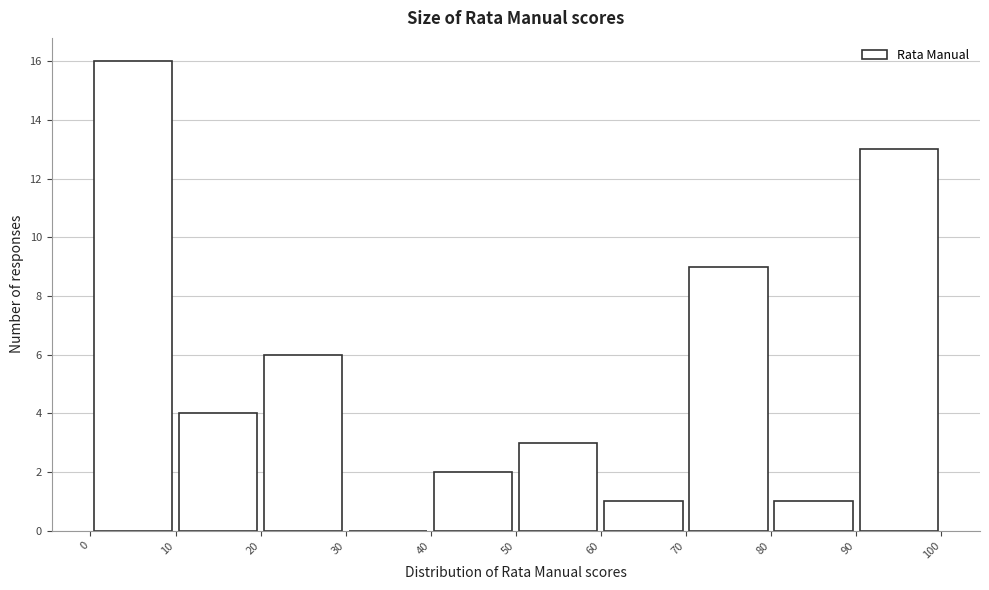

How tall is the bar that spans 60 to 70 on the x-axis? The values are not printed on the chart, so give them approximately, as read against the axis.

1